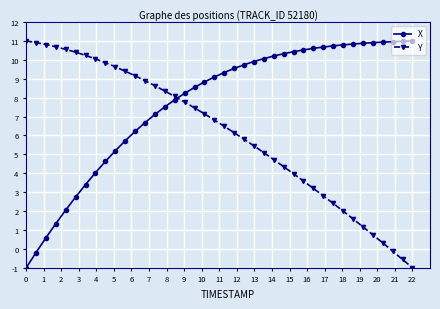

Which series has the largest total across all categories?

X